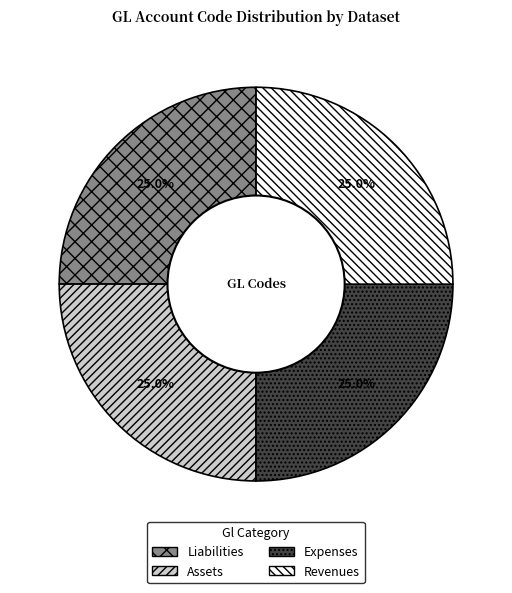

Is there any slice that represents more than half of the pie?

No